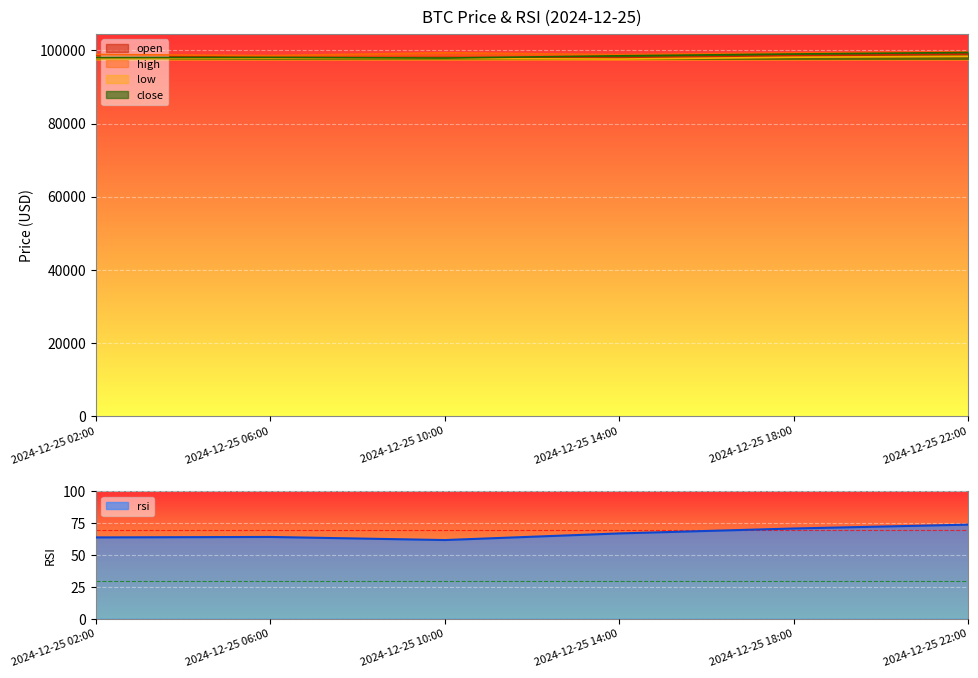

True or false: open and high cross at least once.

False